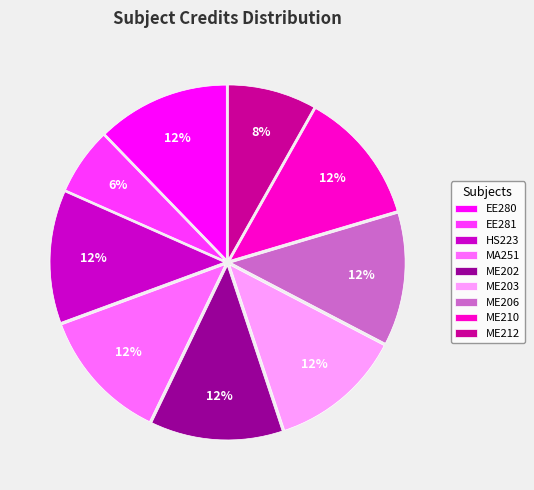

Does any single category account for the majority?

No